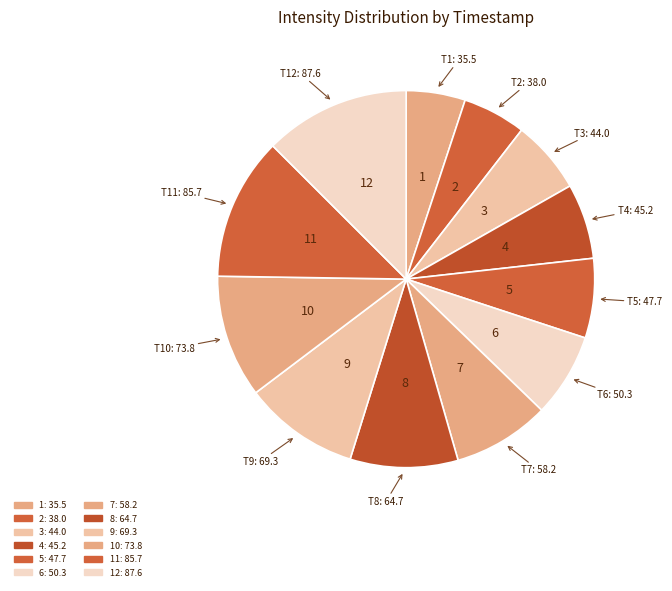

How many segments does this pie chart have?

12